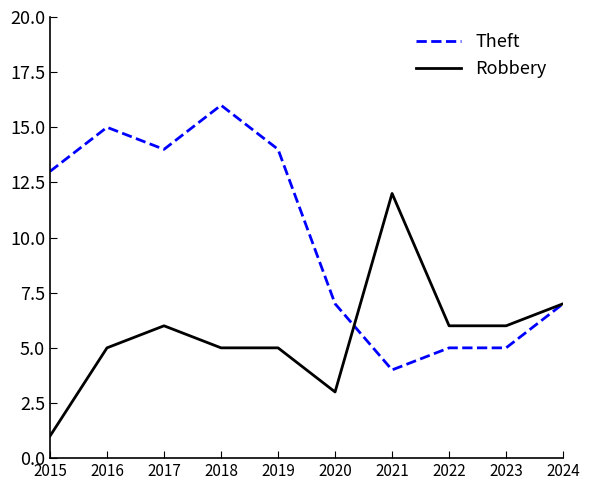

Which series has the largest total across all categories?

Theft